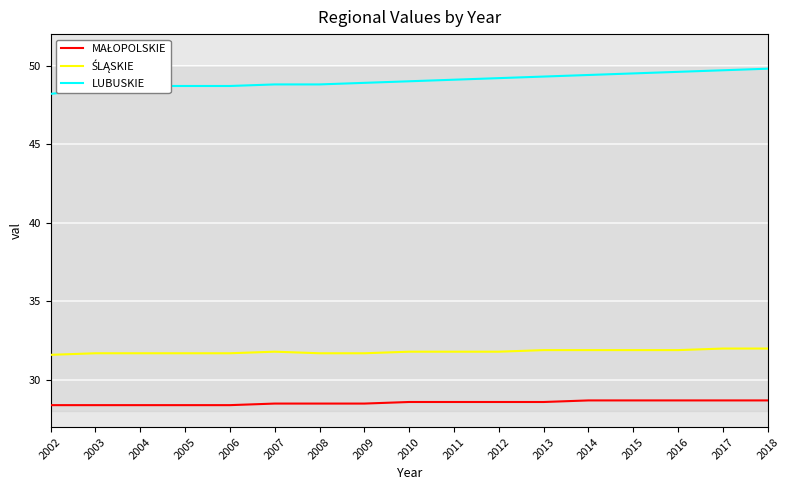

Which series has the largest range (max minus min)?

LUBUSKIE